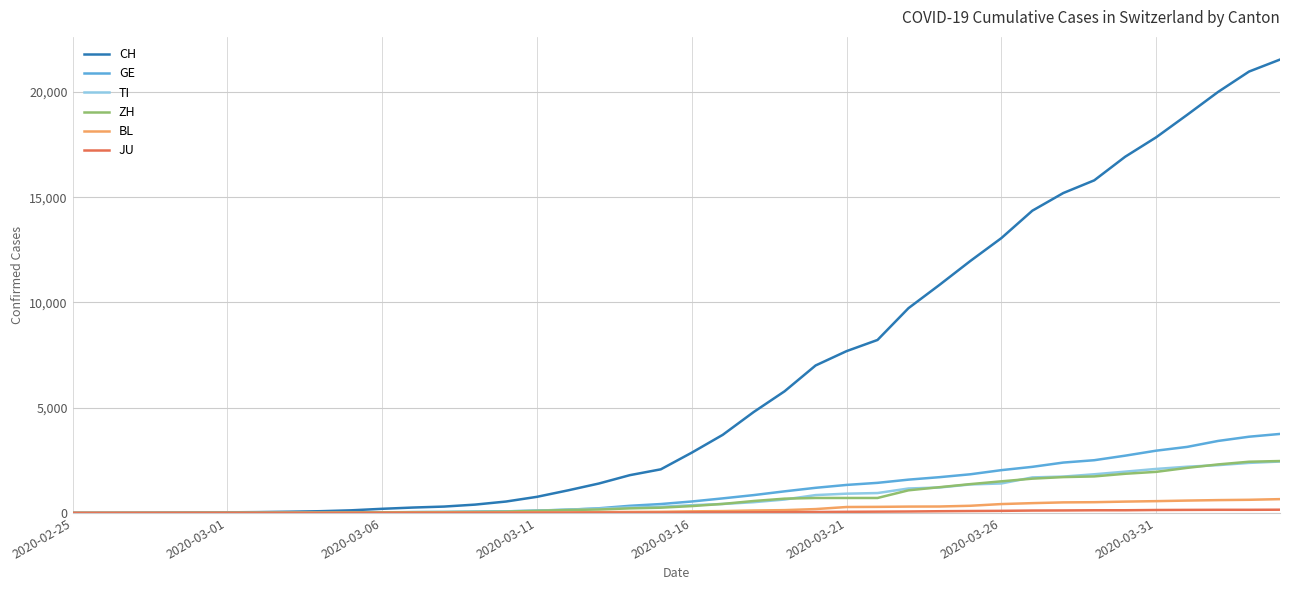

Which series has the widest spread of values?

CH